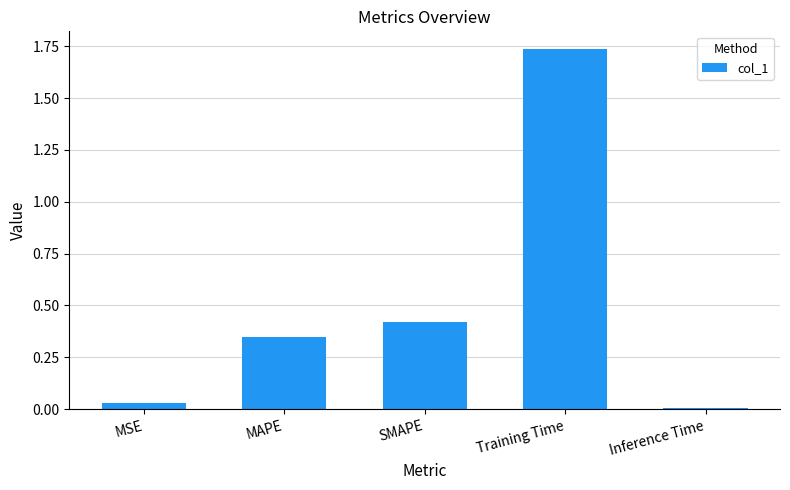

Count the number of categories in the chart.

5